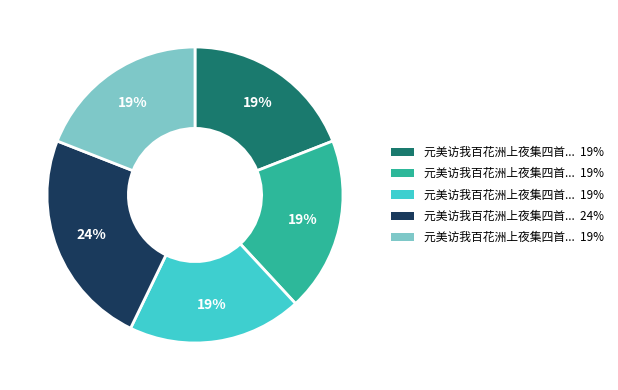

Count the number of slices in the pie.

5